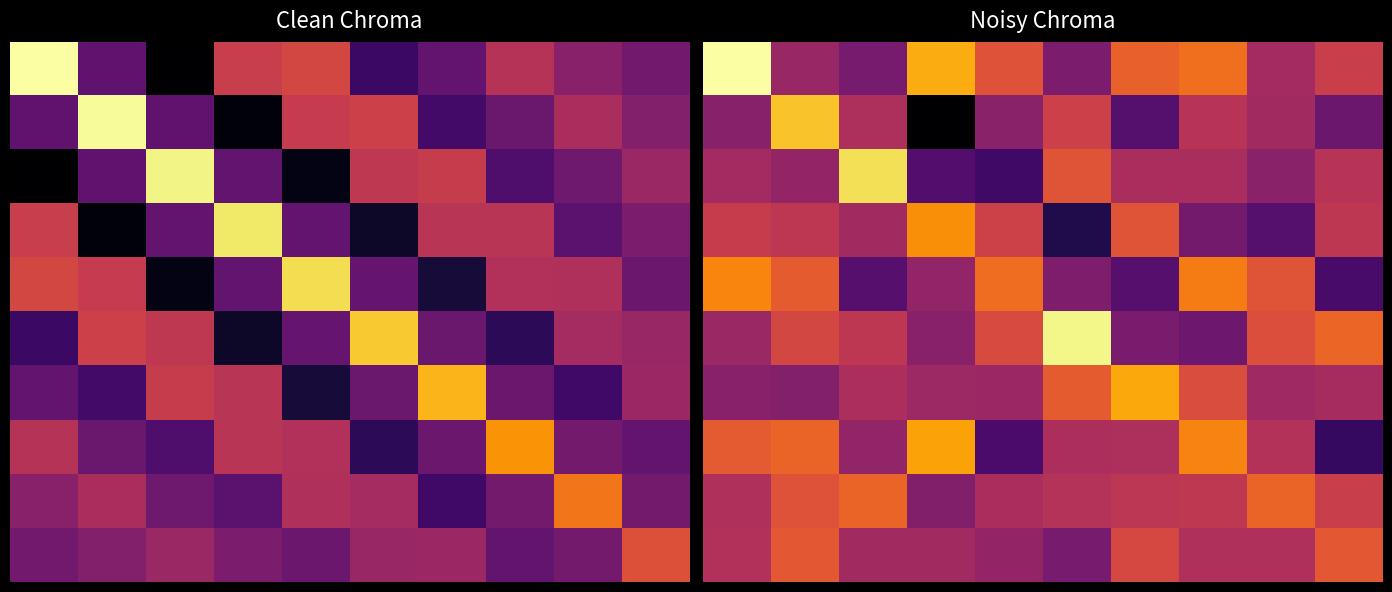

How many distinct data groups are displayed?

10